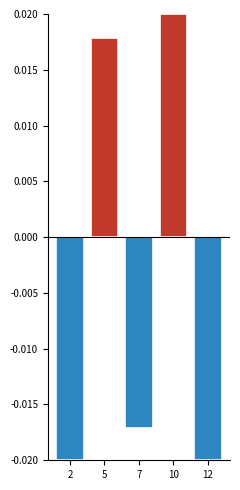

Which category has the highest value across all series?

10